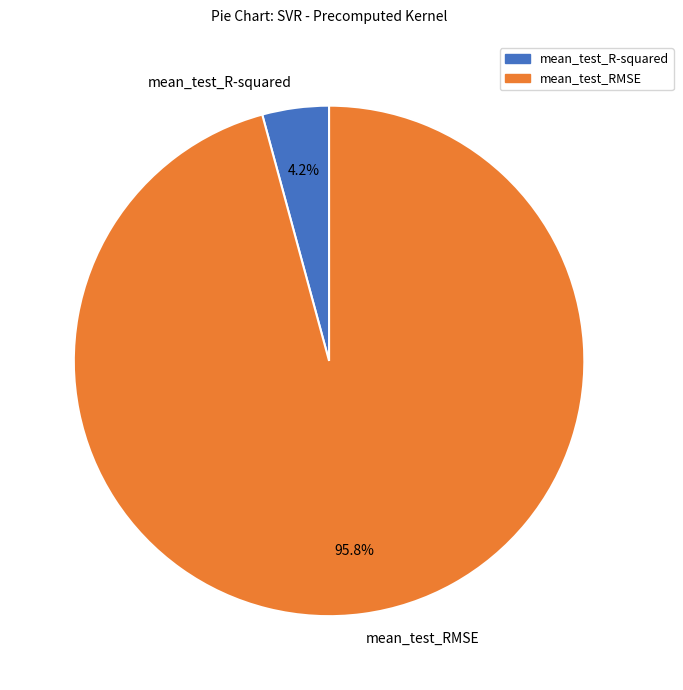

What percentage is the mean_test_RMSE slice, to the nearest percent?

96%